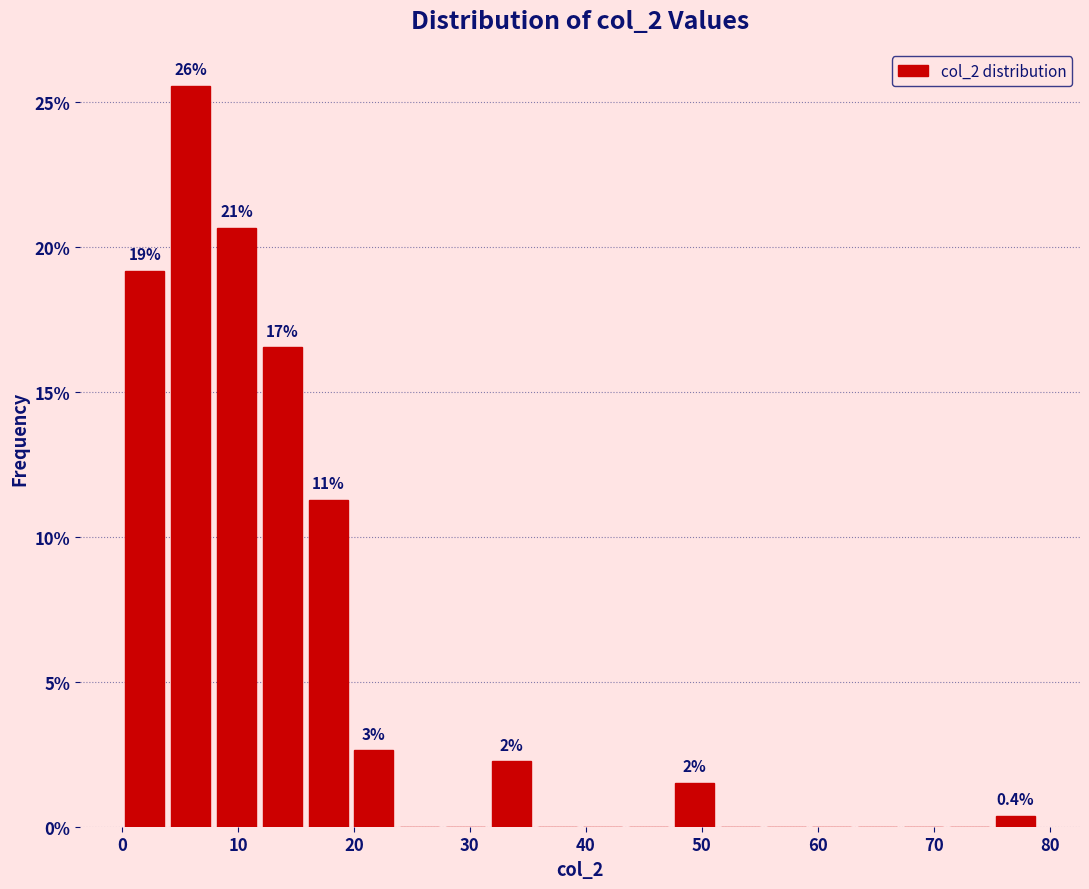

Read against the x-axis, roughly where is the centre of the tallest bar?

6